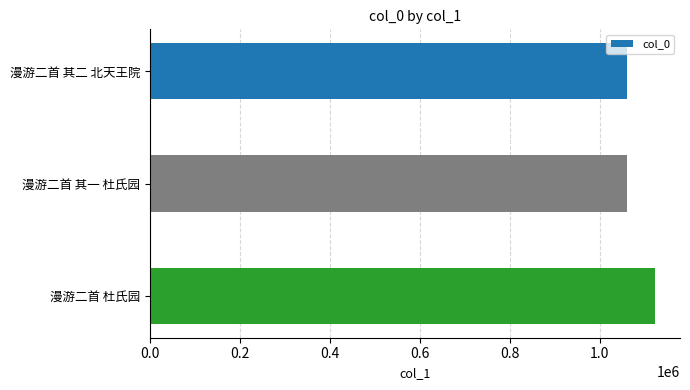

What is the maximum value shown in the chart?

1122575